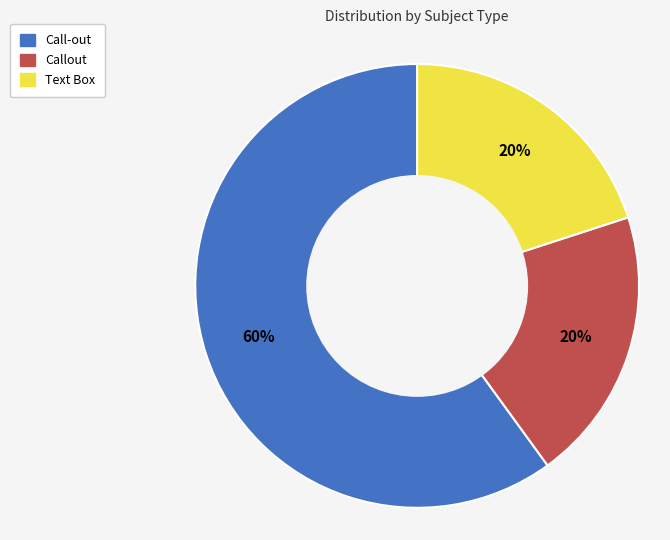

True or false: Call-out accounts for 60% of the total.

True